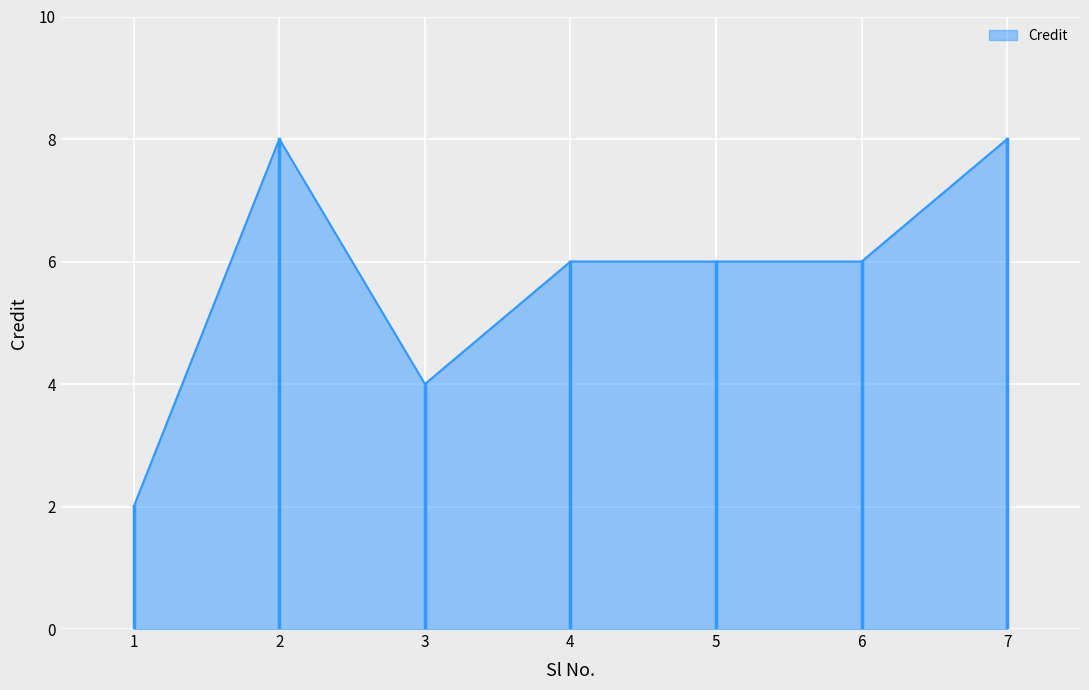

What is the change in value from 6 to 7?

+2